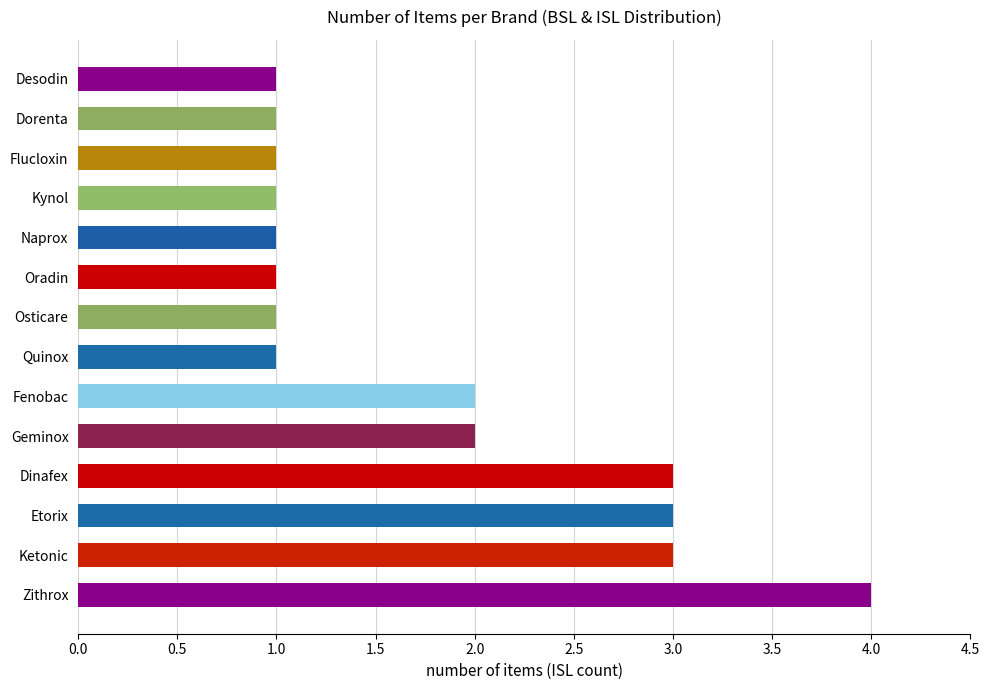

What is the average value?

2